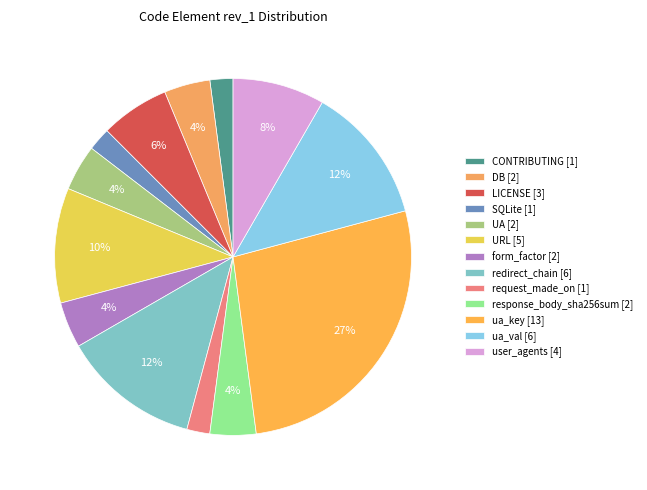

What portion of the pie excludes form_factor?

95.8%